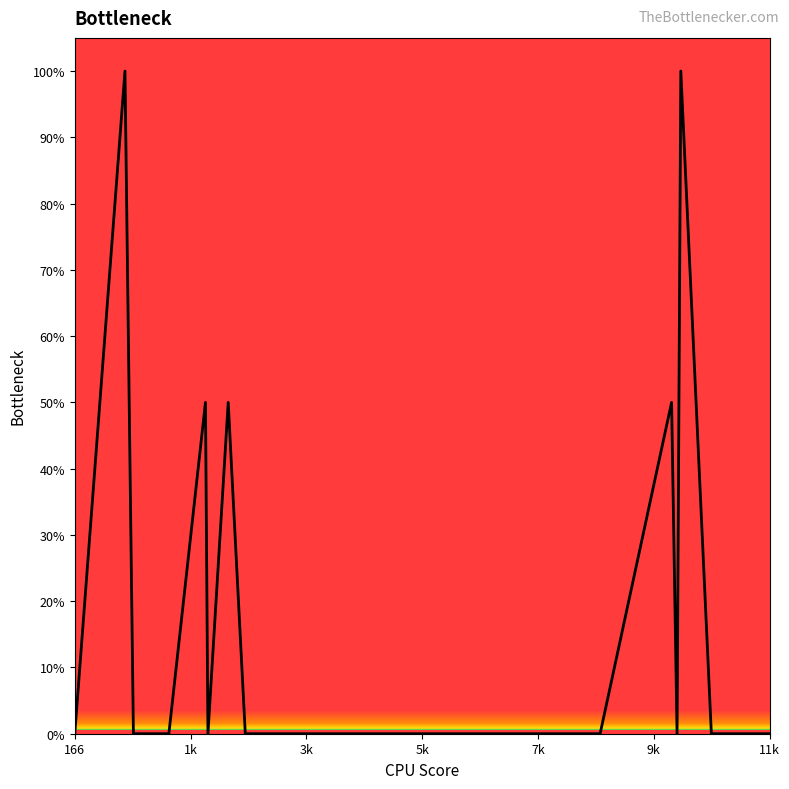

What is the difference between the maximum and minimum values?

100